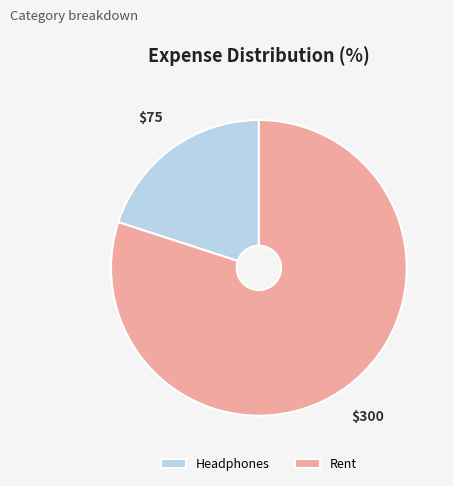

The Rent slice represents 80% of the pie. True or false?

True